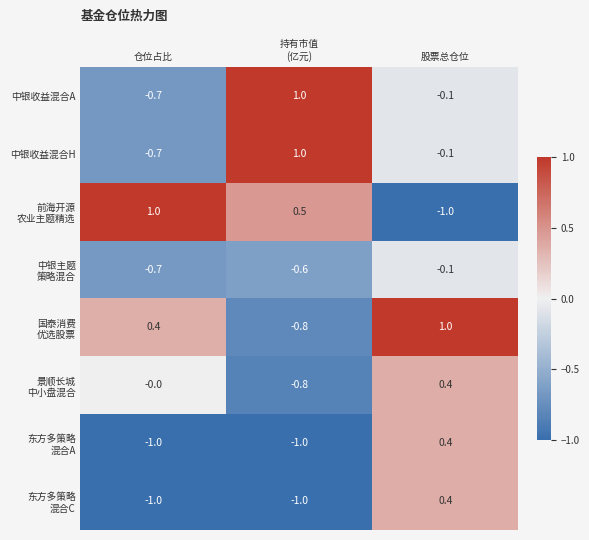

What is the greatest value displayed?

1.0